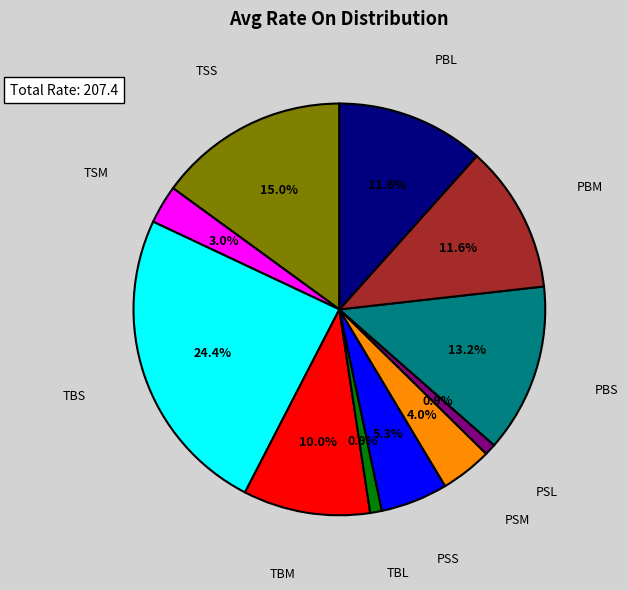

Which category has the biggest portion of the pie?

TBS